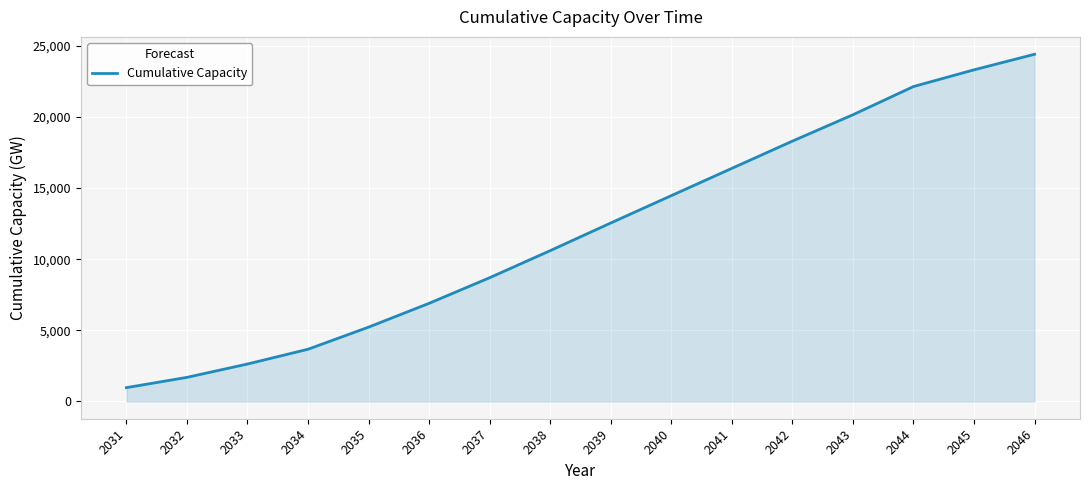

Reading left to right, what are all the values shown in this chart?

2031=965.9	2032=1689.1	2033=2627.7	2034=3667.2	2035=5222.4	2036=6897.6	2037=8698.2	2038=10601.9	2039=12547.5	2040=14470.6	2041=16389.3	2042=18304.2	2043=20159.5	2044=22143.2	2045=23319.0	2046=24414.4